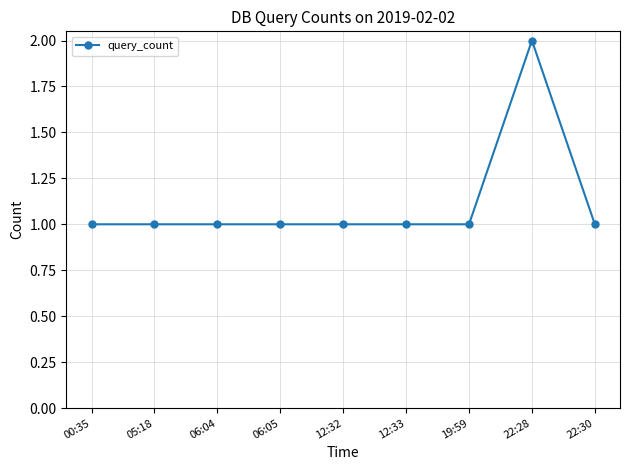

What position from the right is 12:32?

5